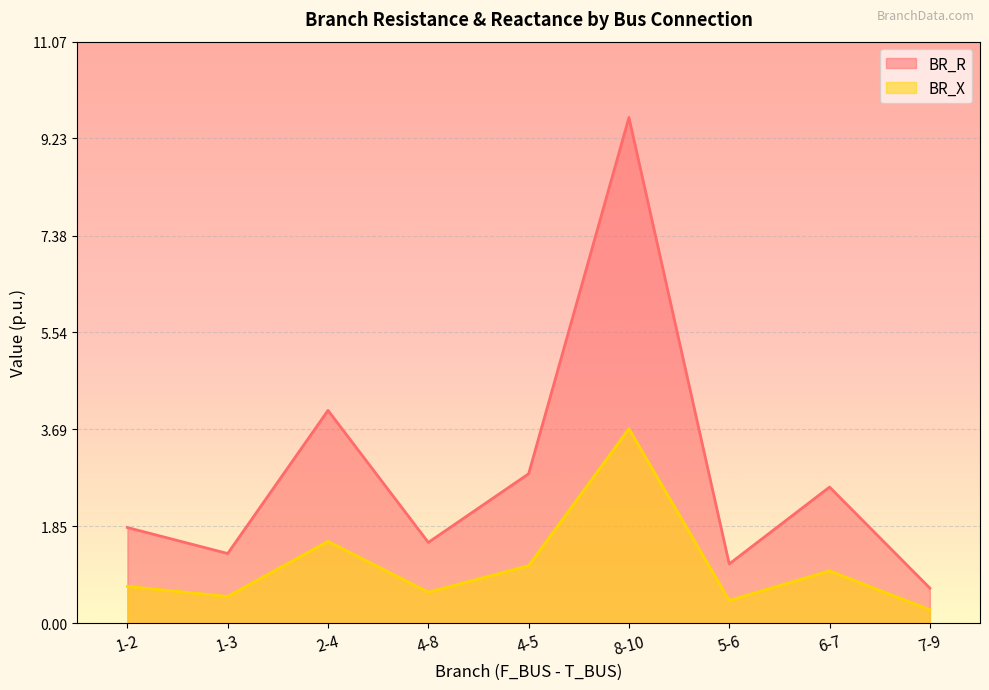

What is the difference between the maximum and second lowest values in the BR_R series?

8.5